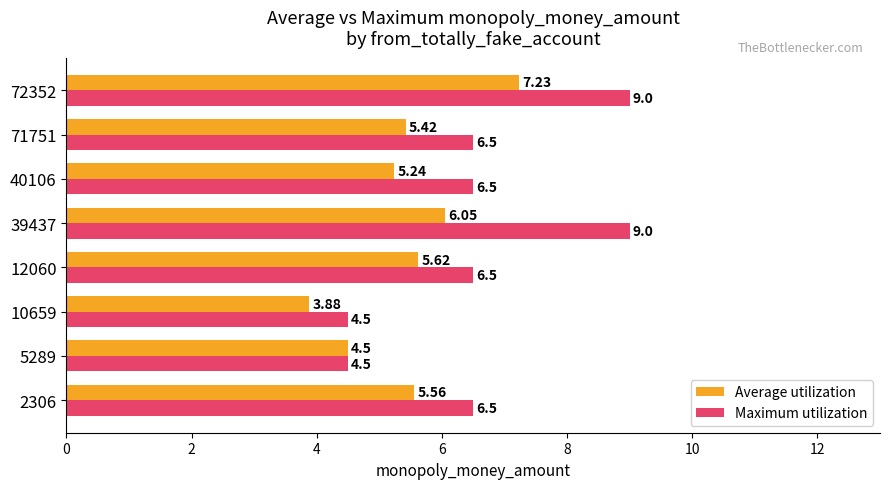

At which label does Average utilization reach its minimum?

10659